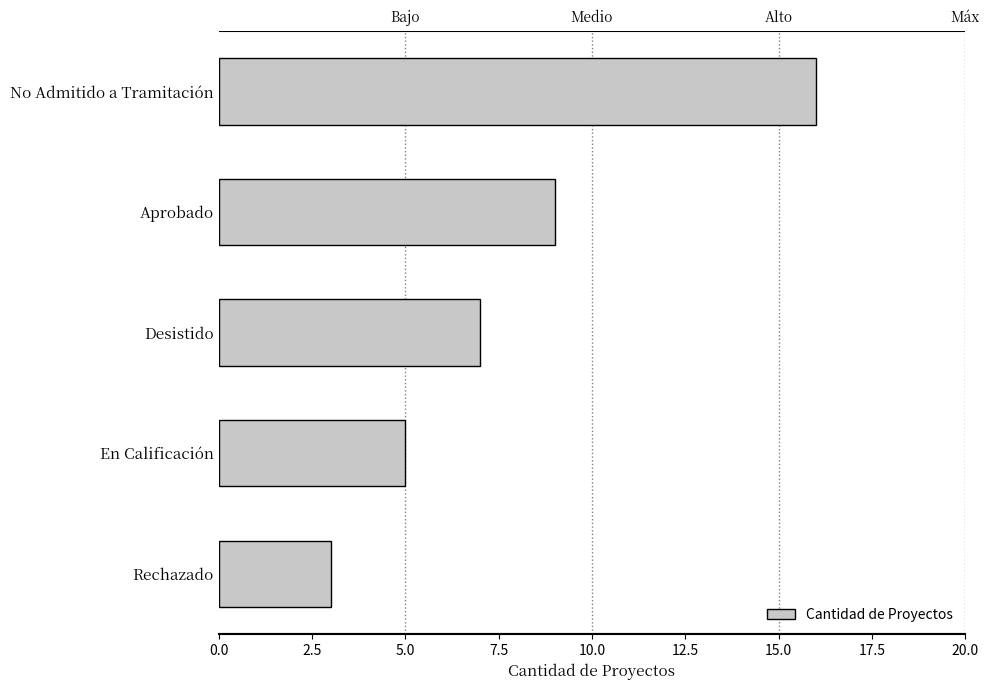

What is the minimum value shown in the chart?

3